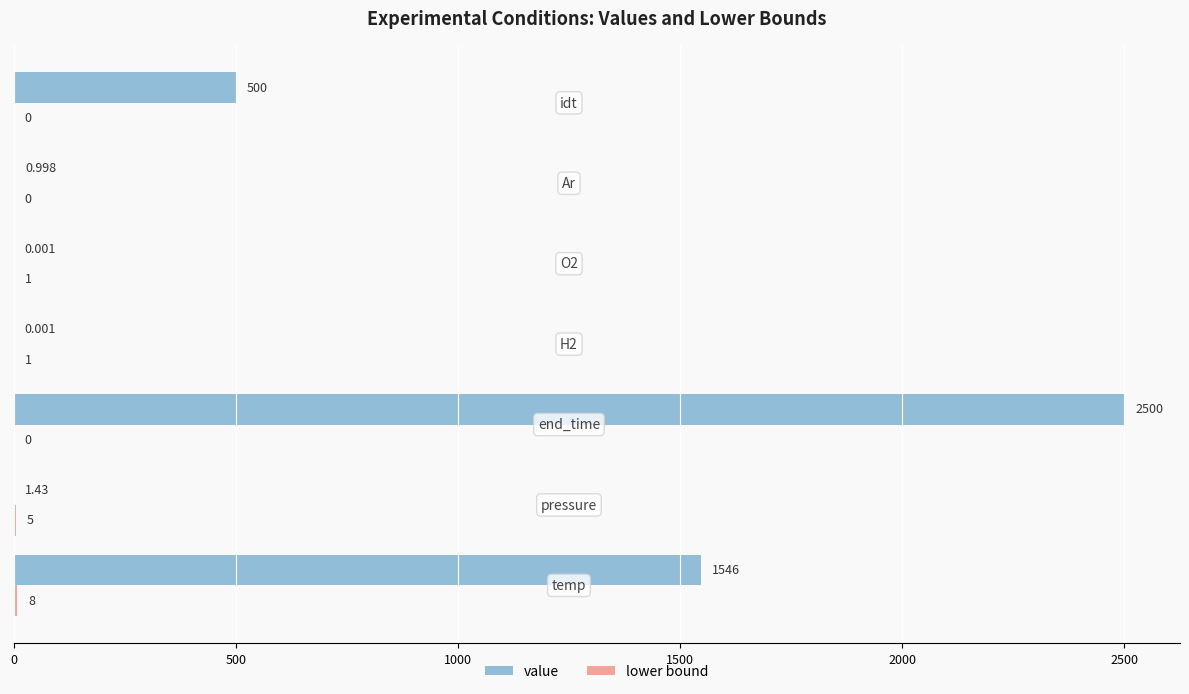

Which series has the largest total across all categories?

value